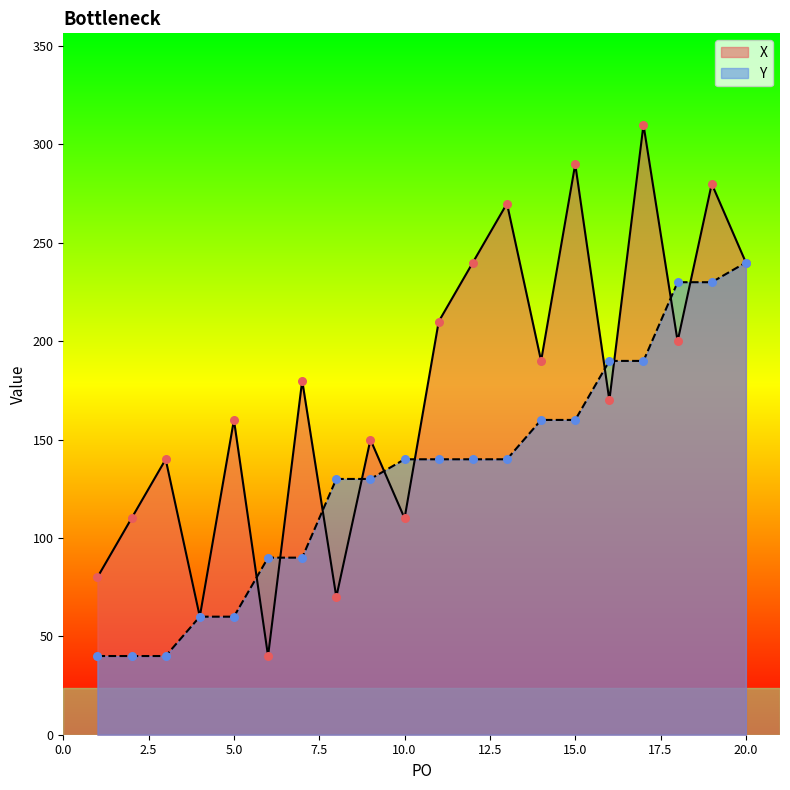

Which series has the largest Y range (max minus min)?

X